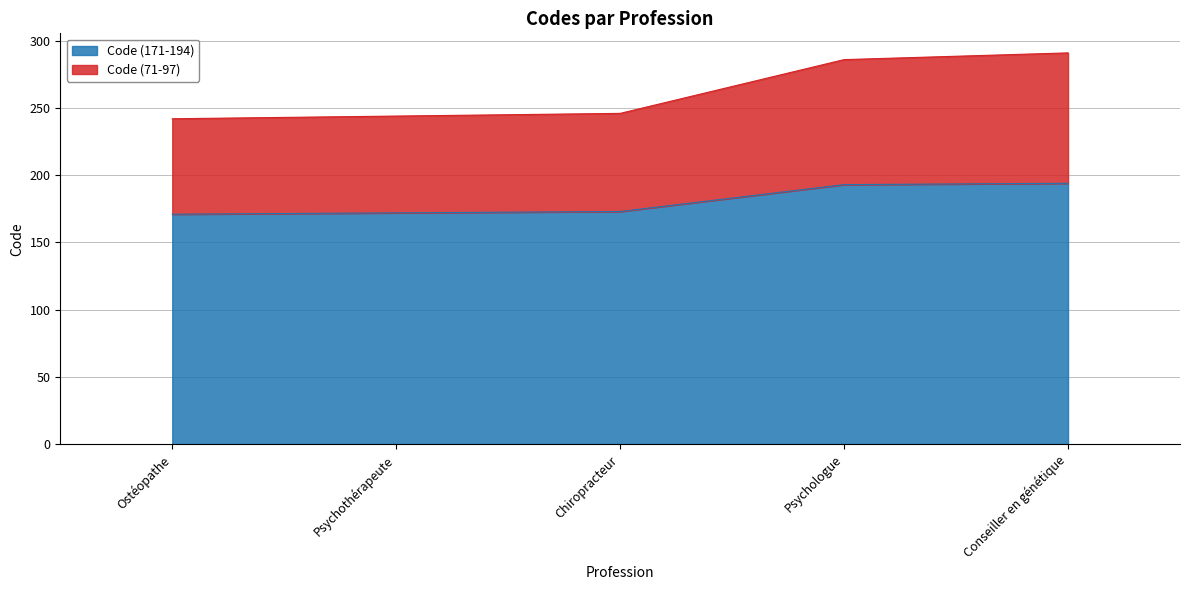

The Code (171-194) series shows 90 at Conseiller en génétique. True or false?

False